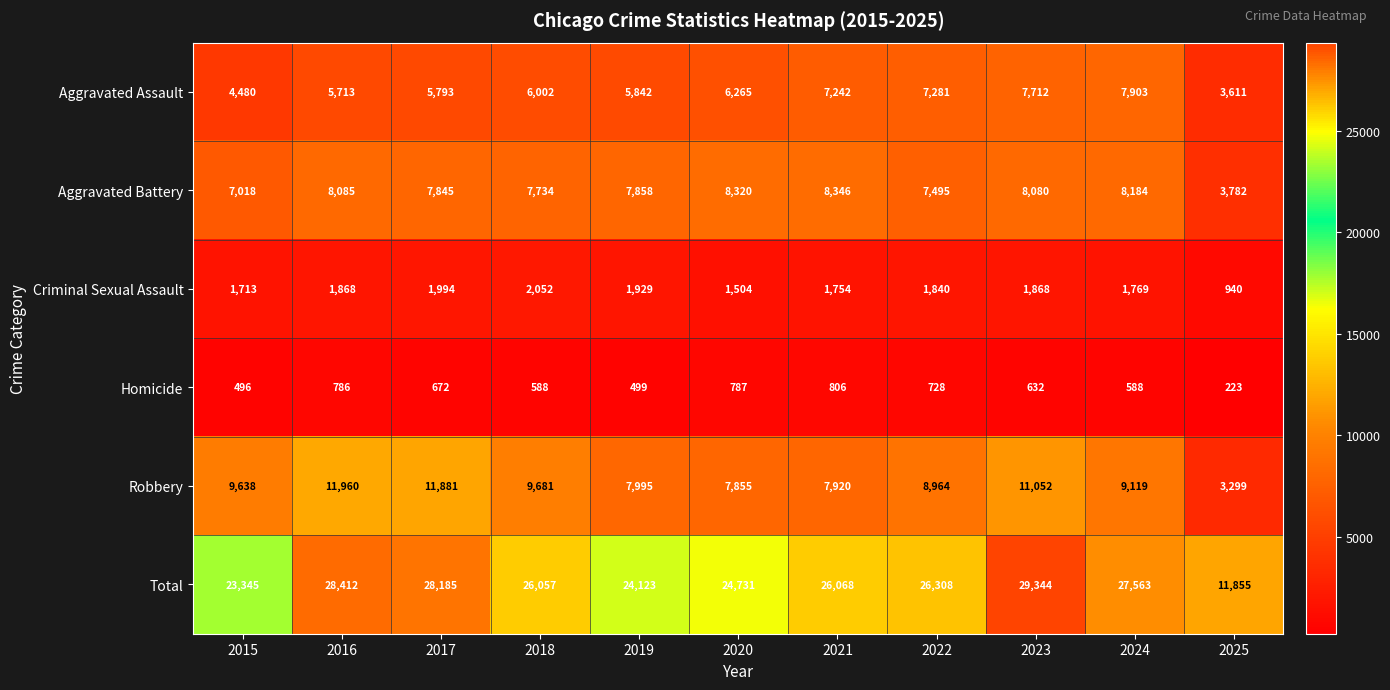

What is the difference between the maximum and minimum values in the Aggravated Battery series?

4564